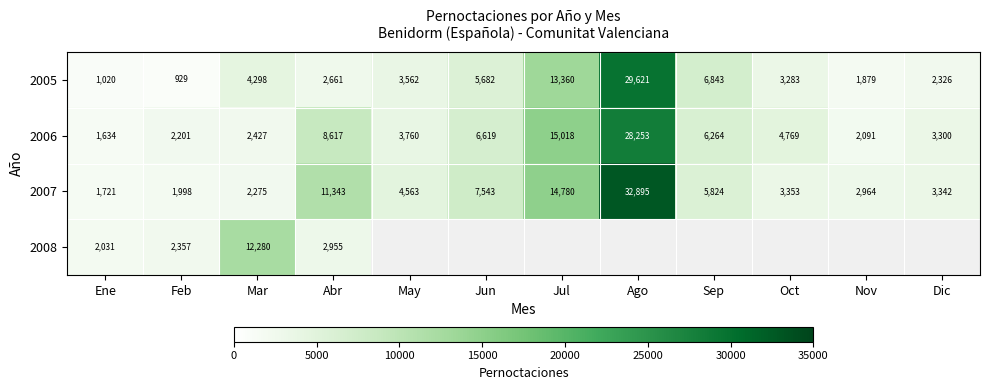

The 2008 series shows 4199 at Abr. True or false?

False